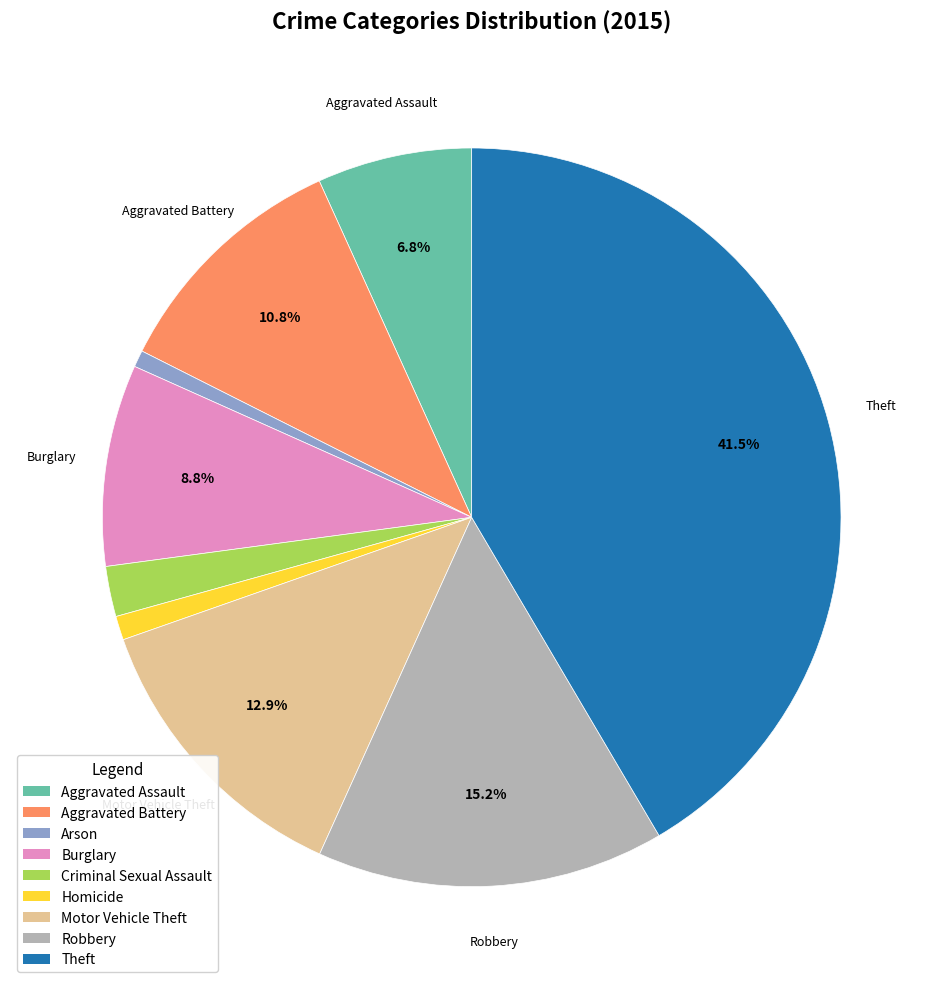

Combined, do Burglary and Aggravated Battery account for over 50%?

No